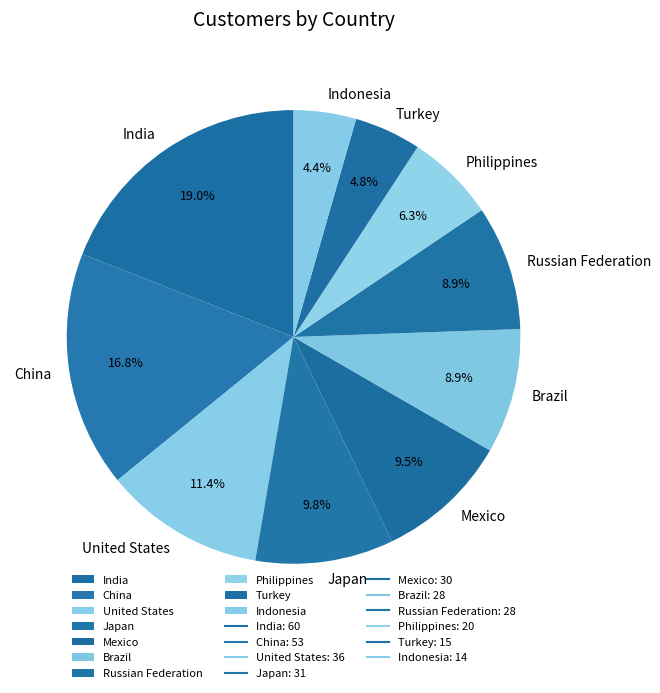

Is it true that Brazil is 9% of the pie?

True